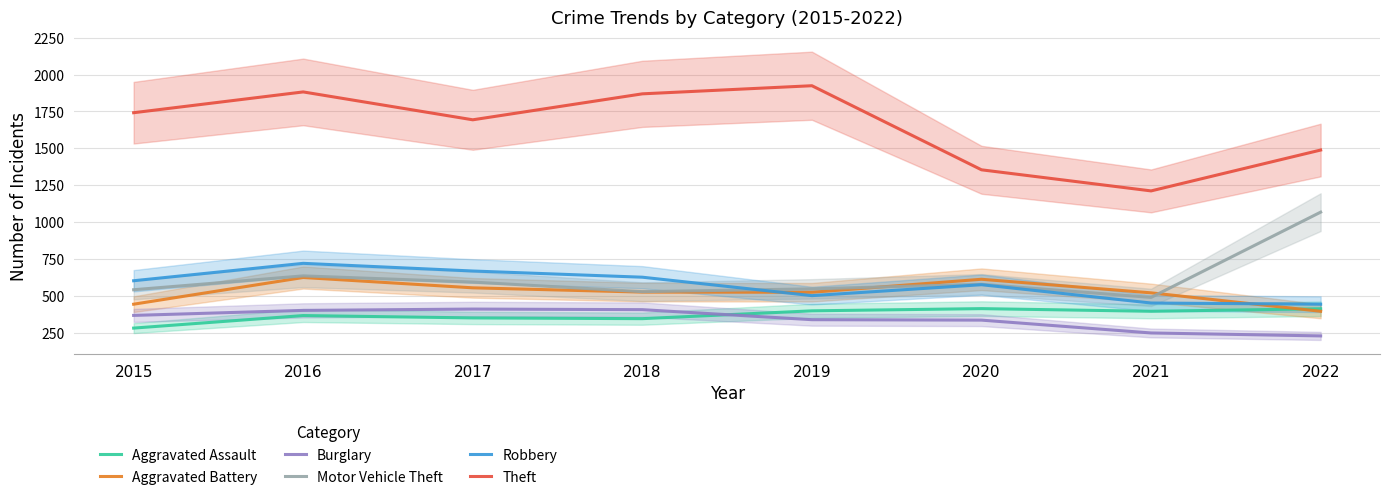

At which label does Theft first exceed 1741?

2016